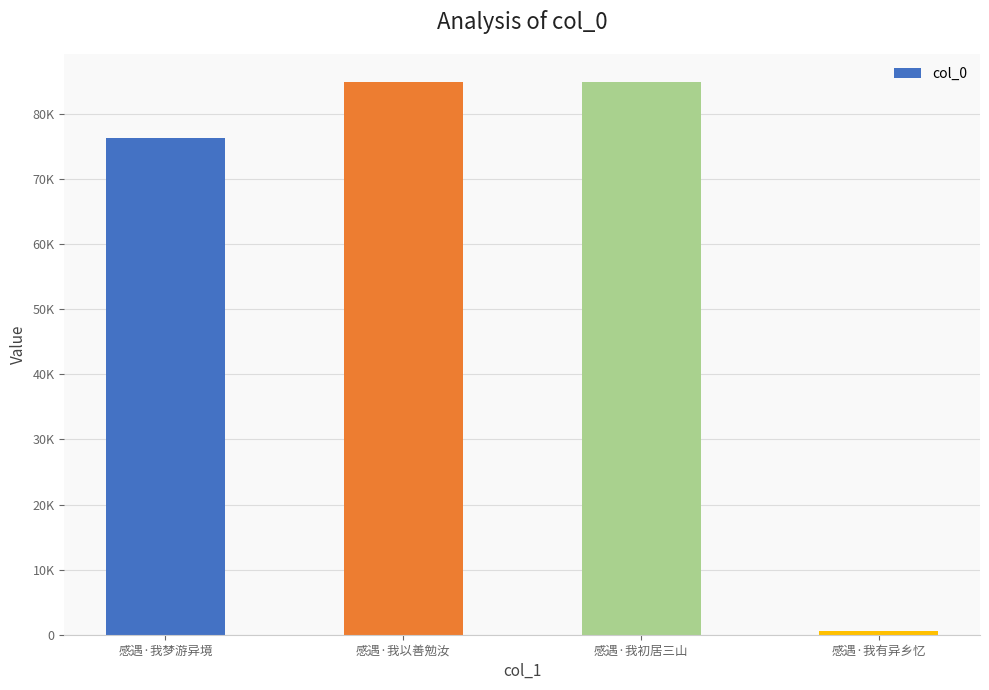

Reading left to right, what are all the values shown in this chart?

76234	84946	84947	641